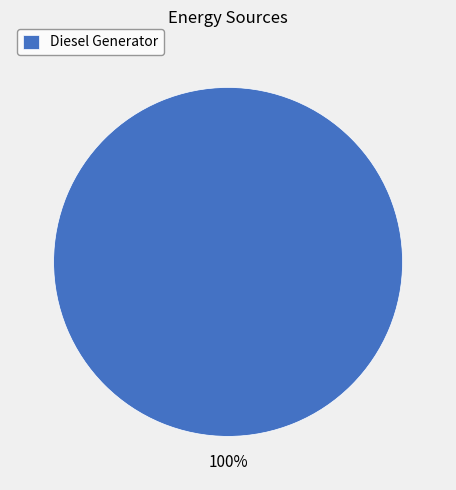

True or false: Diesel Generator accounts for 100% of the total.

True